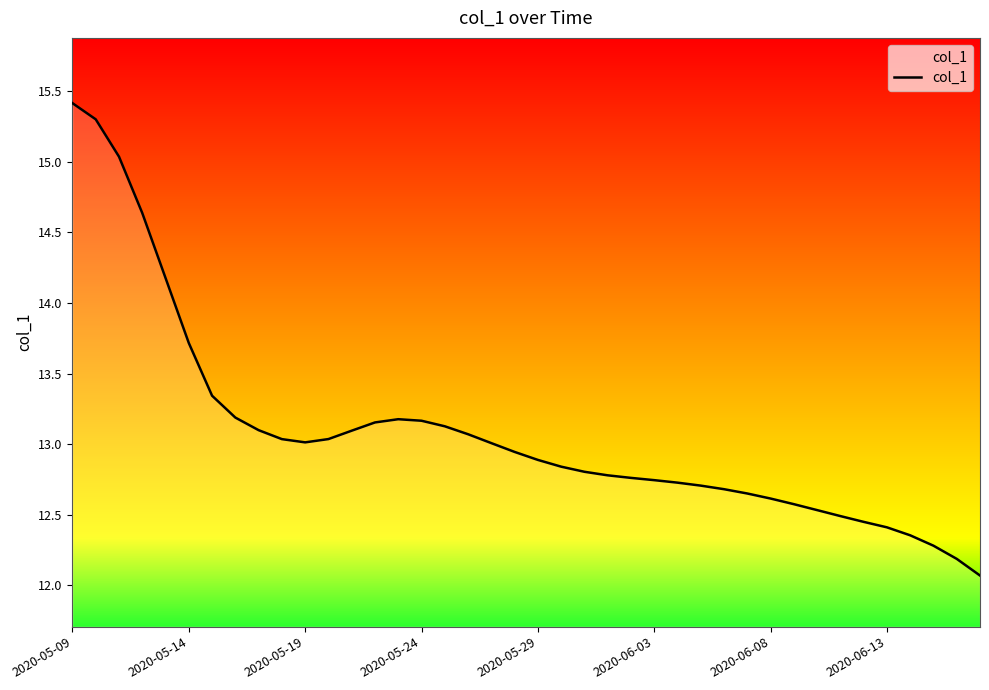

Is this an area chart (filled region under the line)?

No